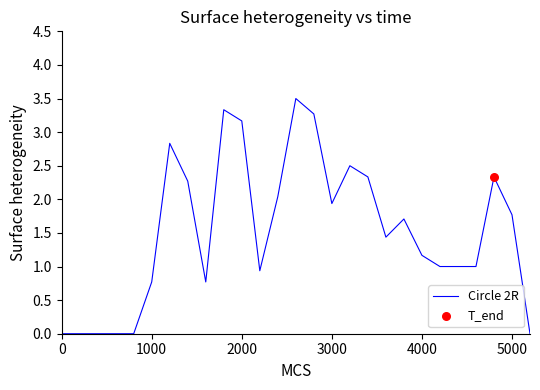

What is the greatest value displayed?

3.5